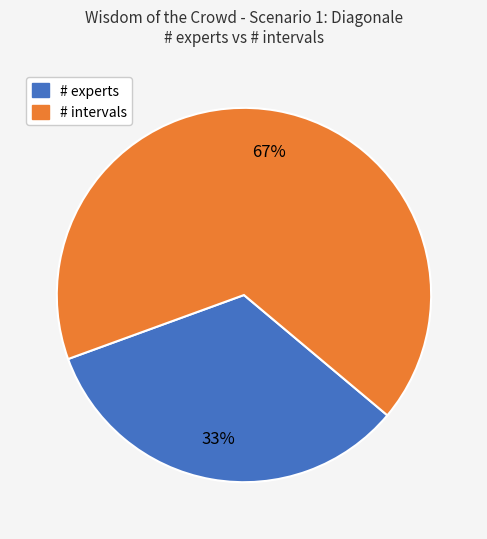

Combined, do # intervals and # experts account for over 50%?

Yes